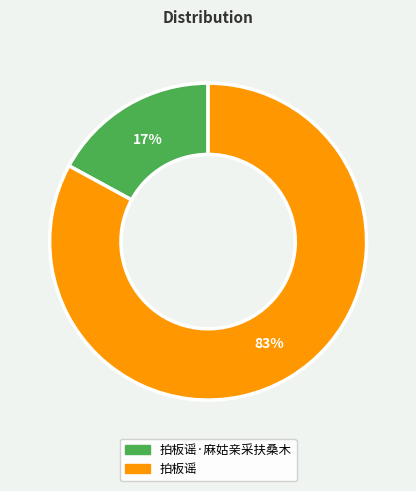

To the nearest percent, what is the difference between the largest and smallest slice percentages?

66%